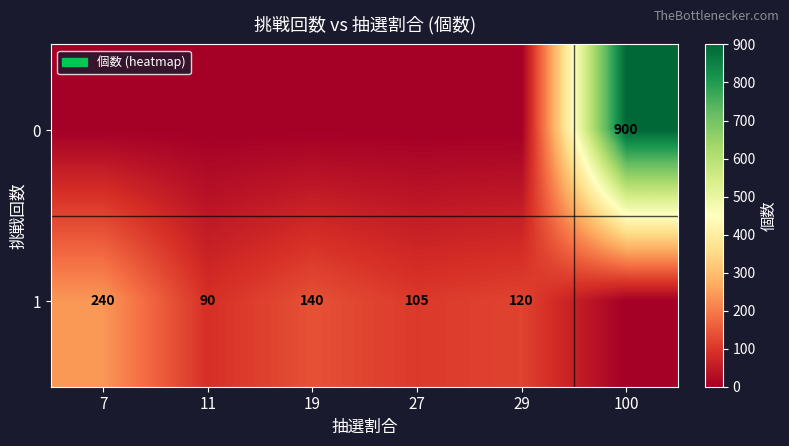

Rank the series at 11 from lowest to highest value.

row_0, row_1